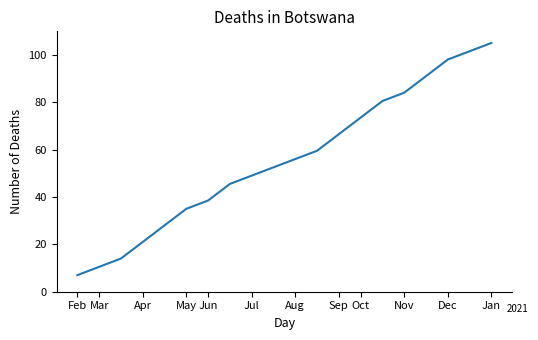

What is the maximum value shown in the chart?

105.0